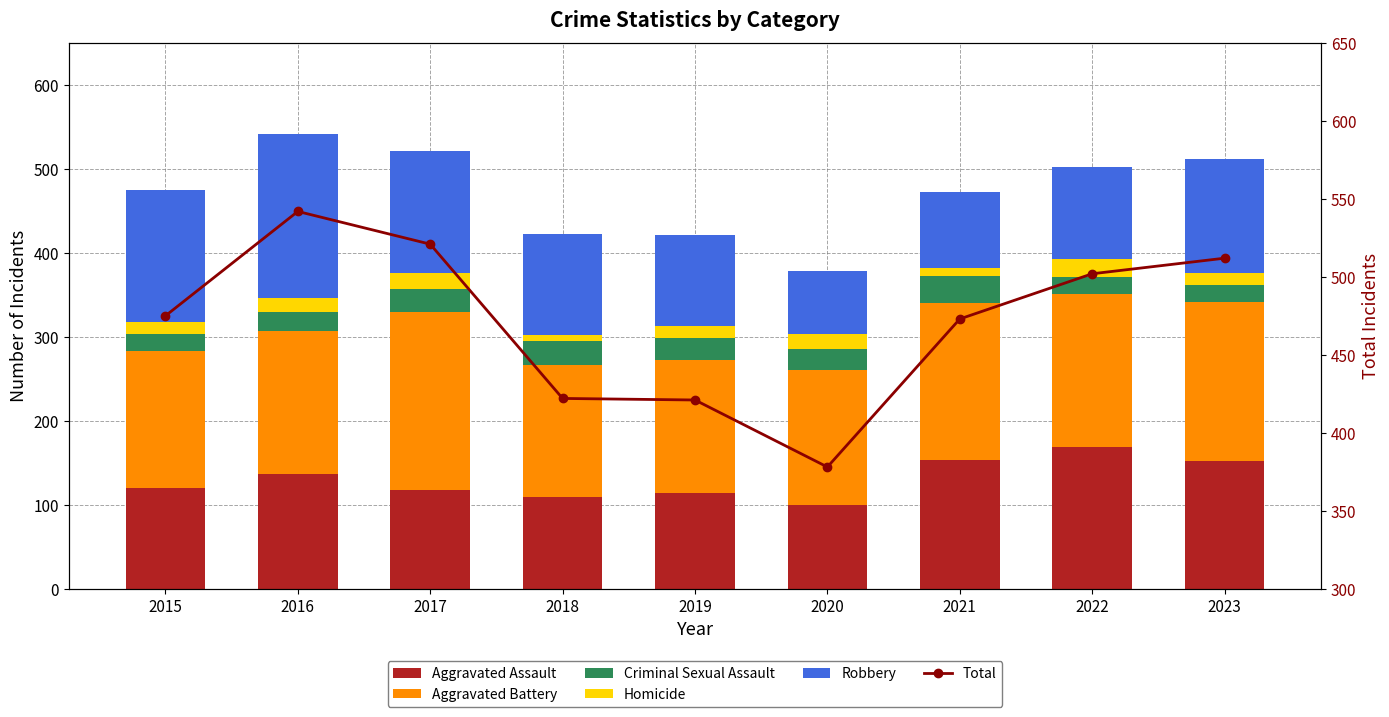

What is the difference between the second highest and minimum values in the Aggravated Assault series?

53